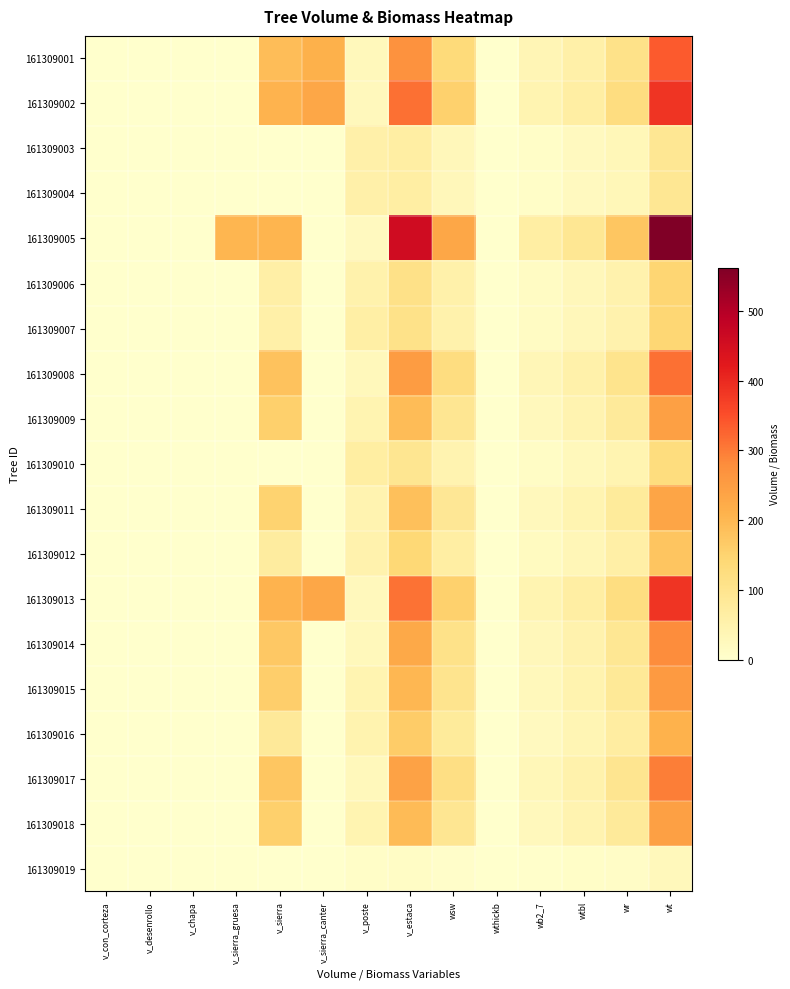

At which category is the sum across all series the highest?

wt